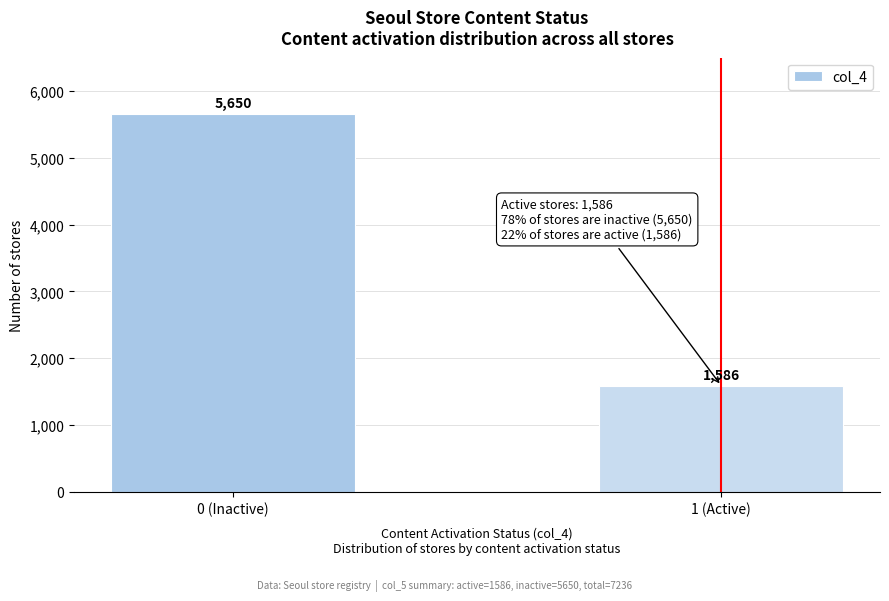

Reading left to right, extract all data points from this chart.

5650	1586